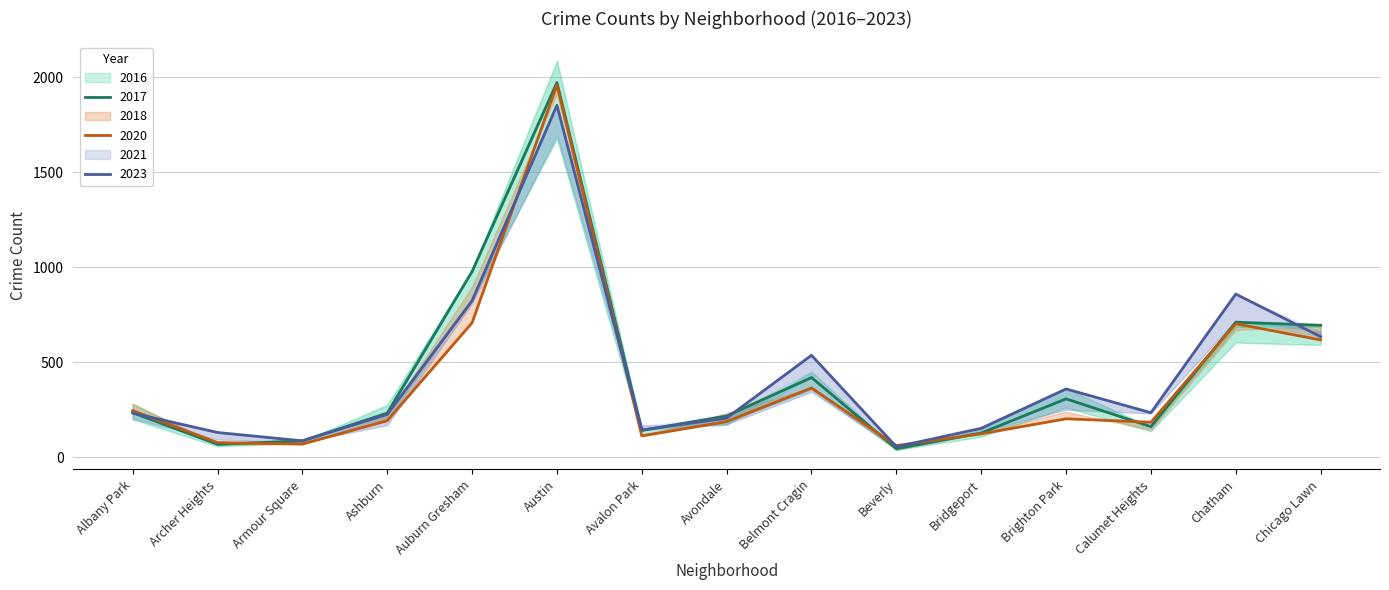

At which category does 2023 reach its first local peak?

Austin